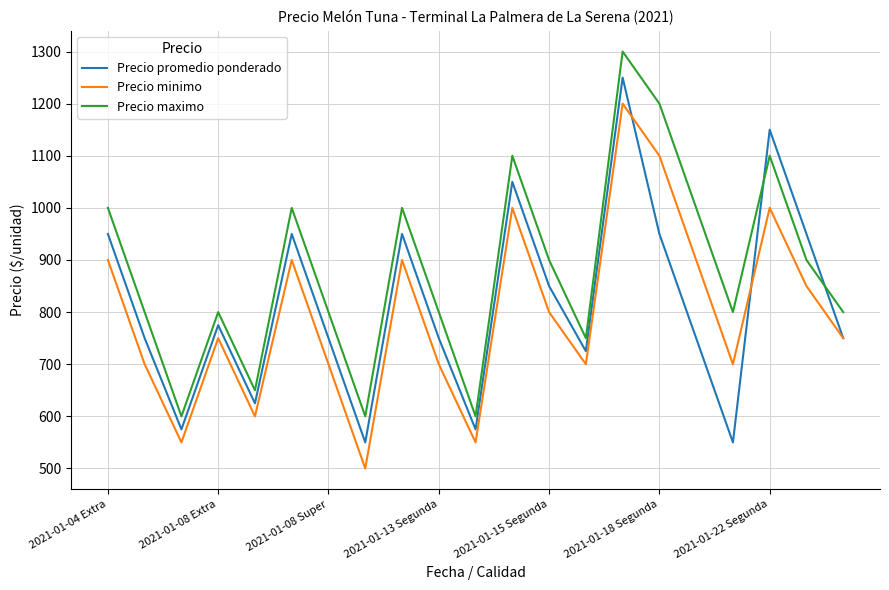

How many interior local peaks does the Precio minimo series have?

6